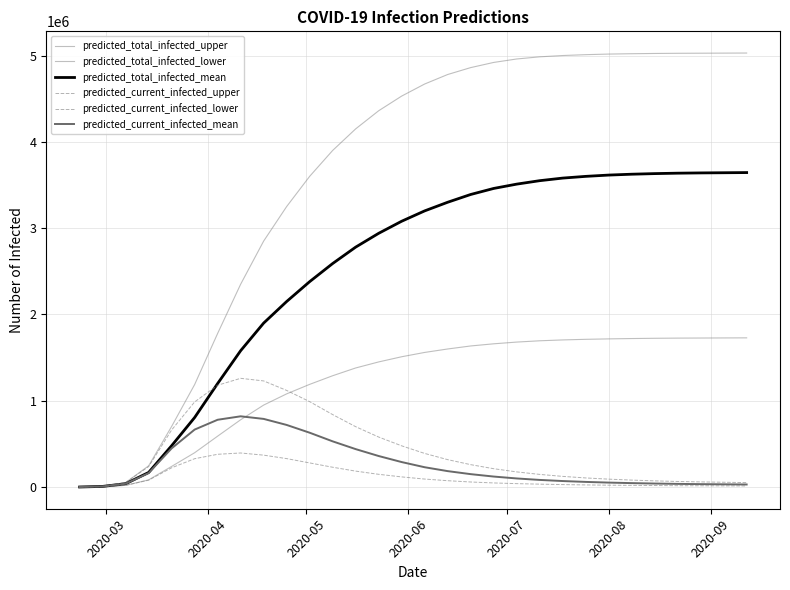

What is the difference between the second highest and second lowest values in the predicted_current_infected_lower series?

375823